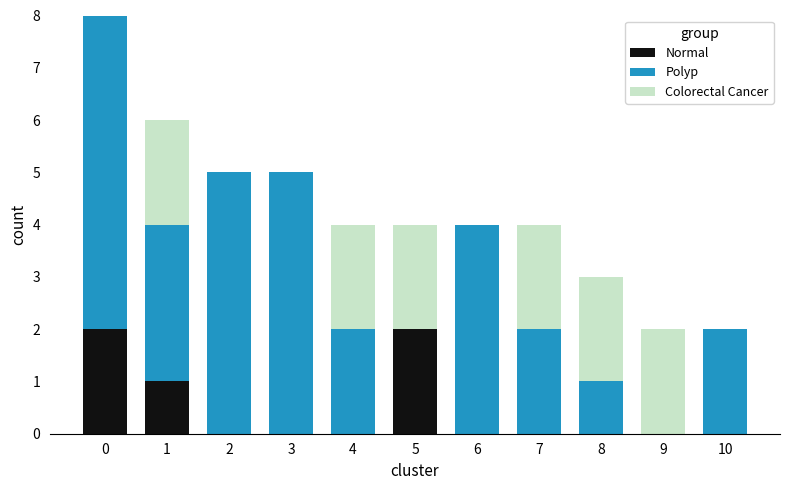

The value of Normal at 3 is -1. True or false?

False